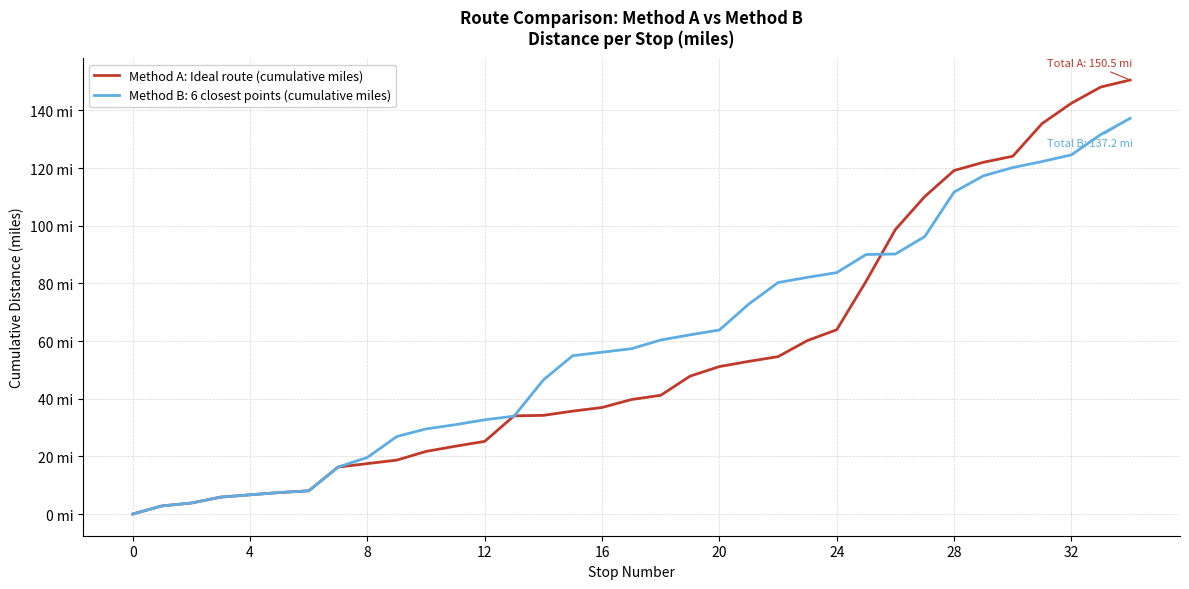

What are all the series names shown in the legend?

Method A: Ideal route (cumulative miles), Method B: 6 closest points (cumulative miles)